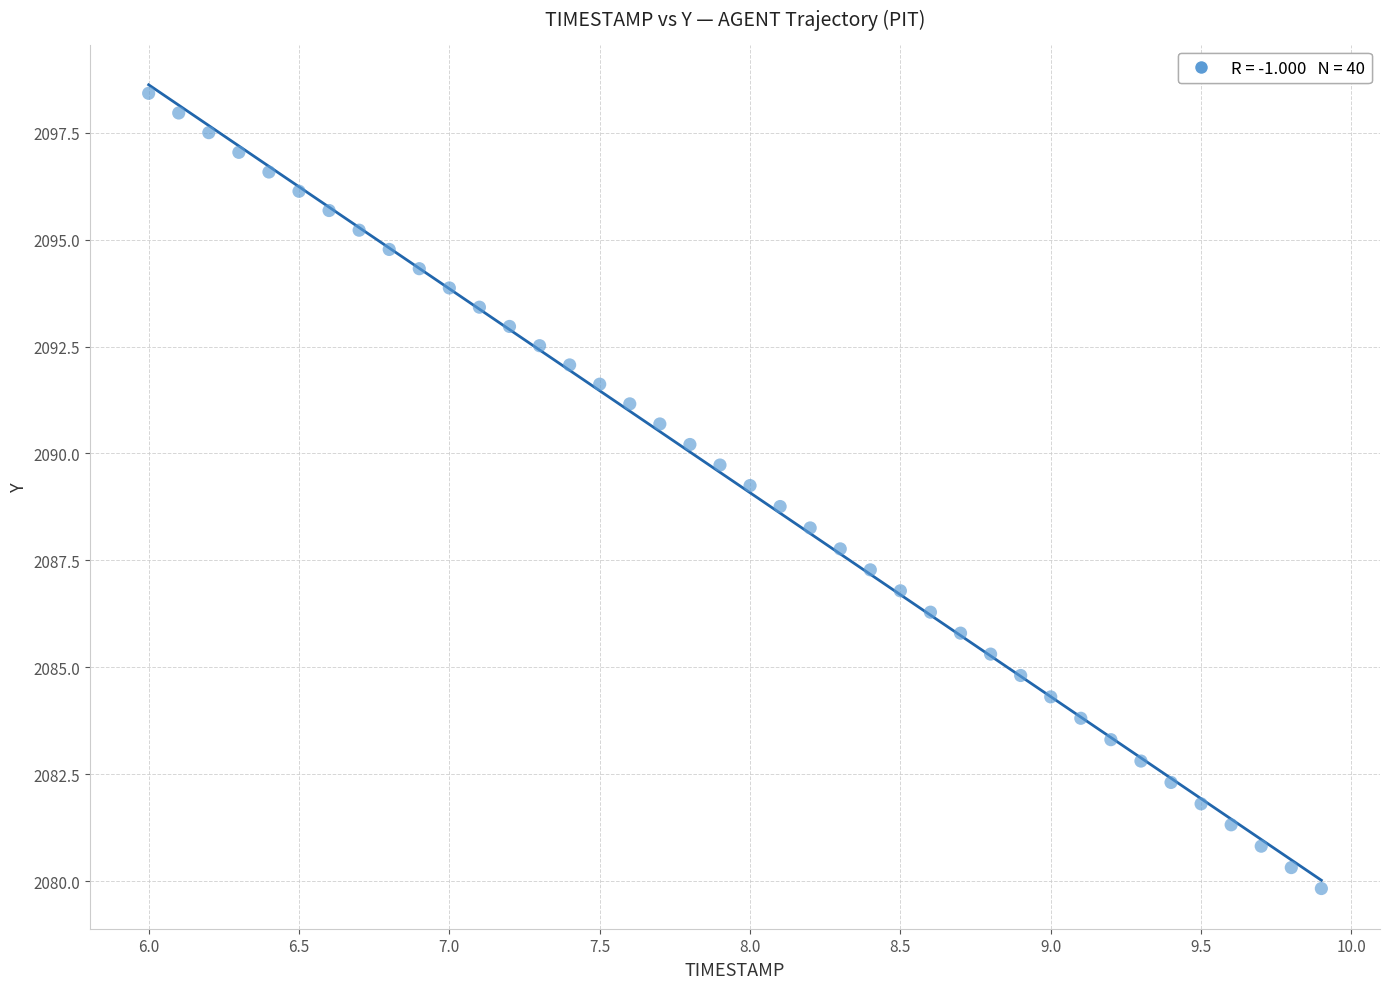

What is the range of Y values (max minus min)?

18.6